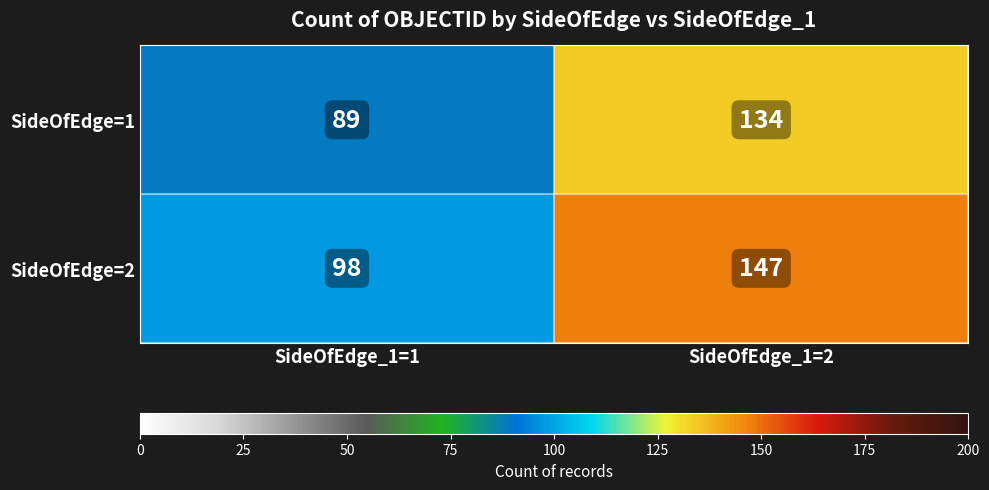

What value does the SideOfEdge=1 series have at SideOfEdge_1=1, to the nearest 5?

90